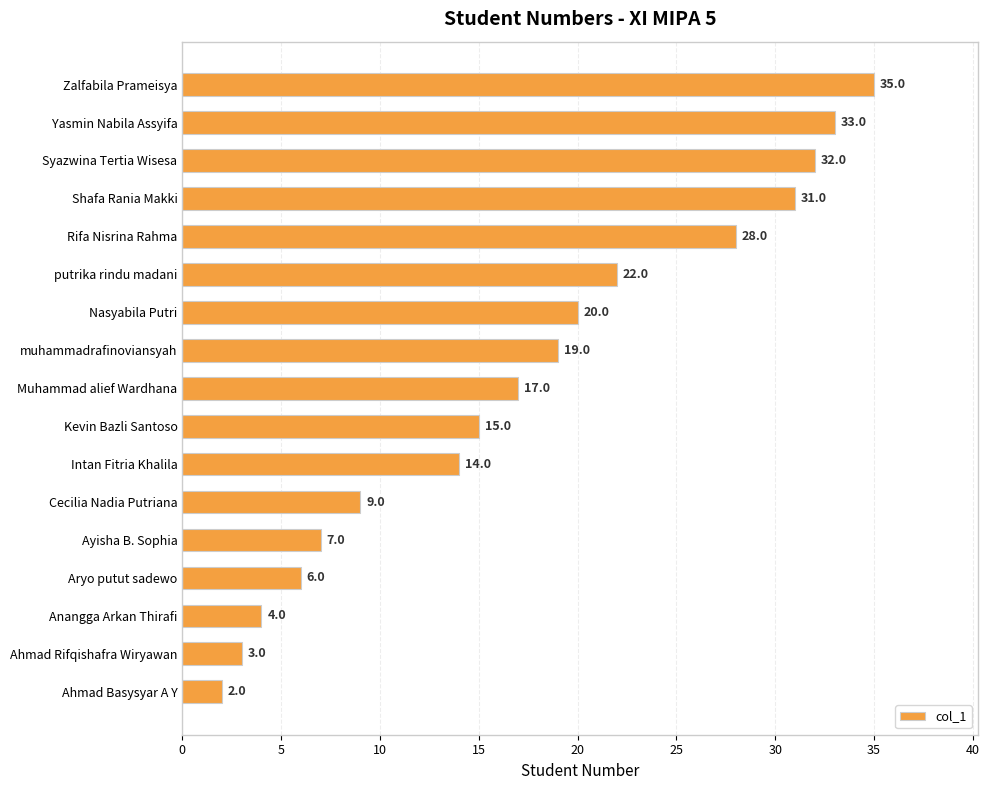

Does the chart contain stacked bars?

No